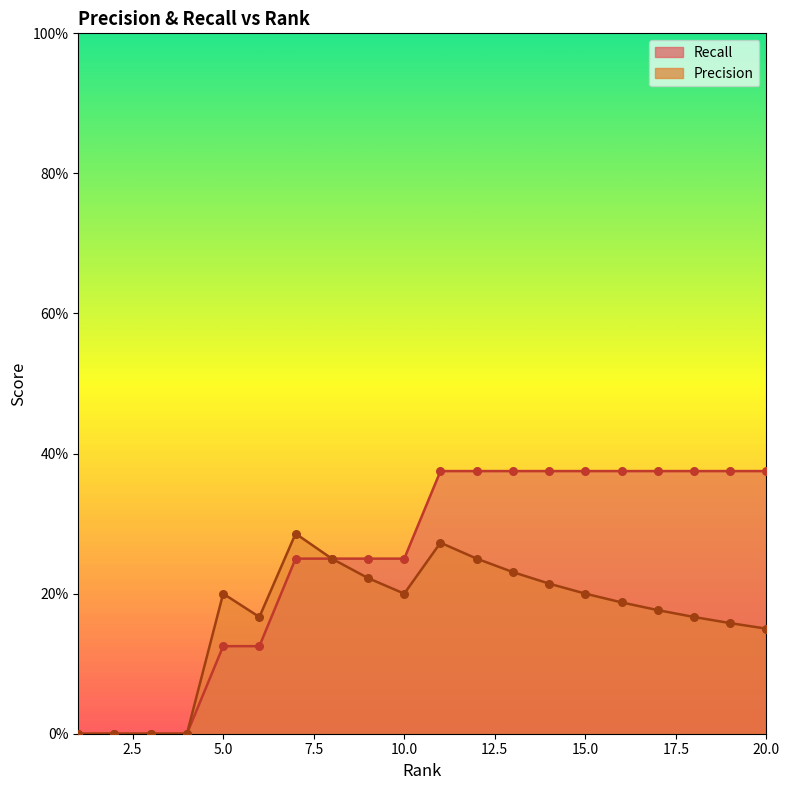

At which category is the sum across all series the highest?

11